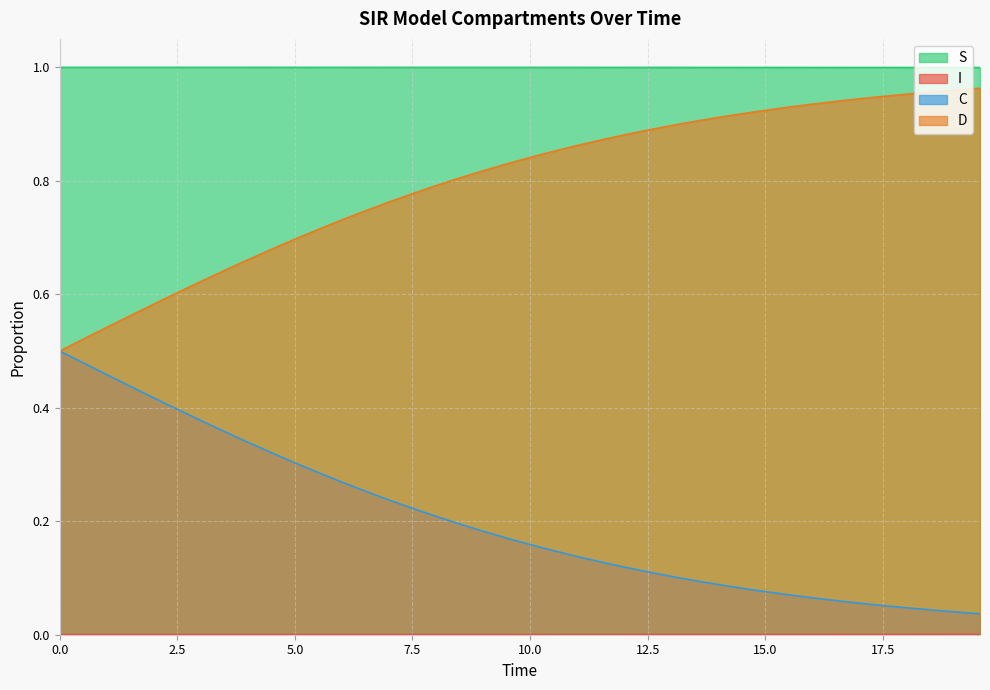

What are all the series names shown in the legend?

S, I, C, D